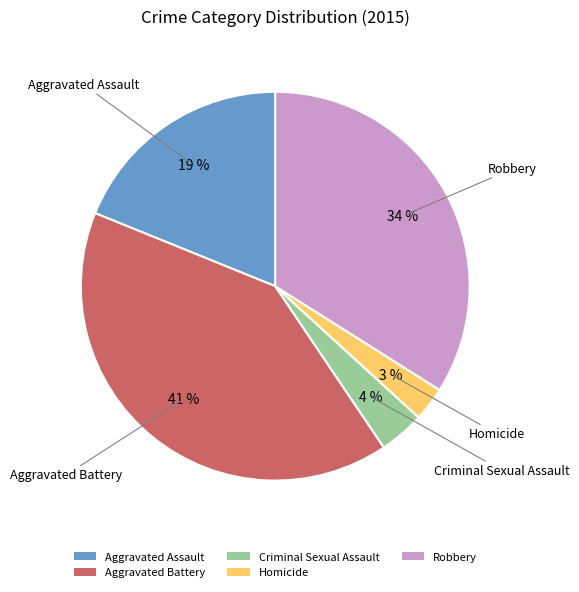

To the nearest percent, what is the combined percentage of Criminal Sexual Assault and Robbery?

38%